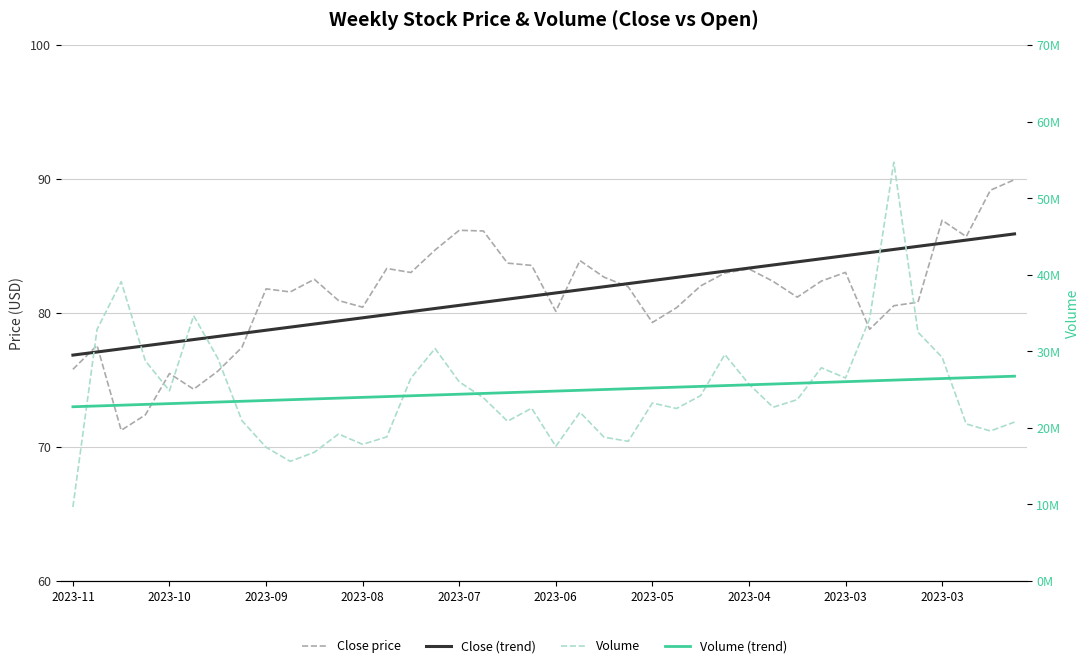

Which series has the largest total across all categories?

Volume